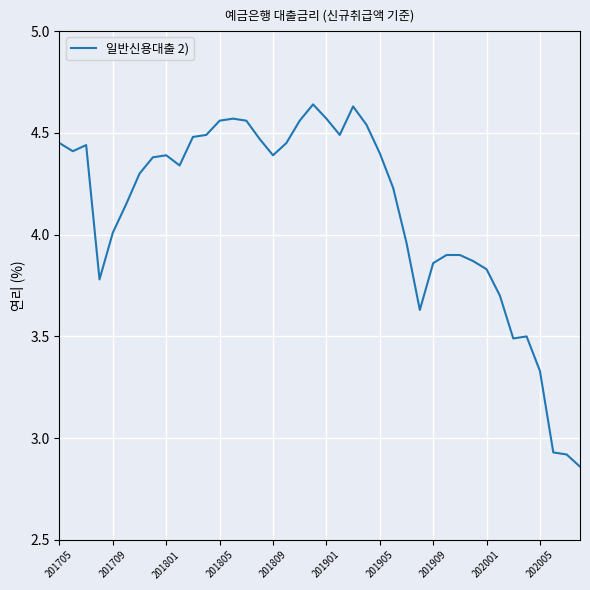

What is the sum of all values?

164.4